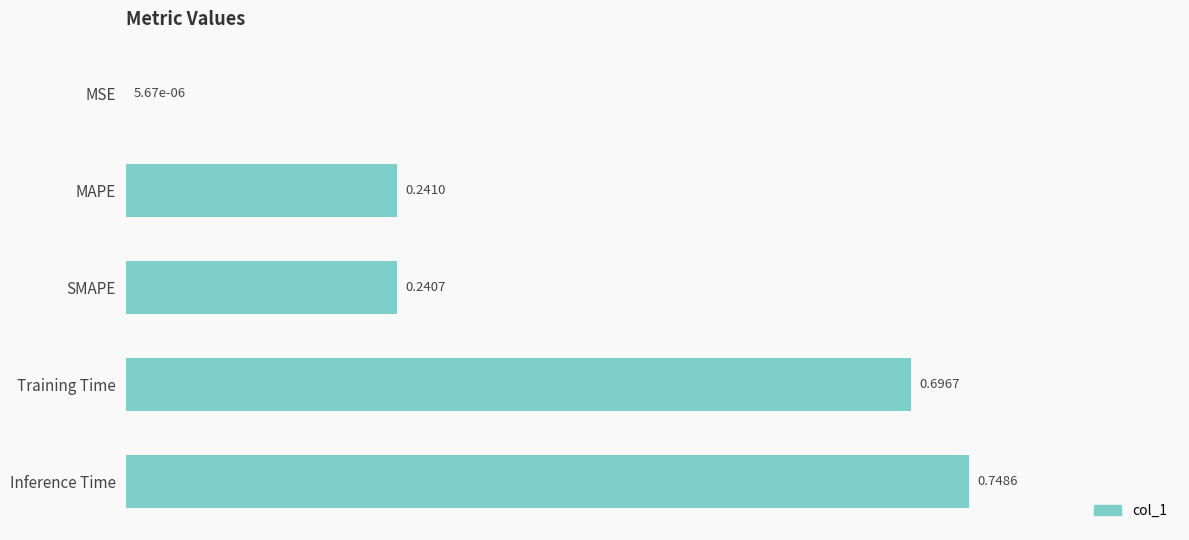

At which label is the value closest to 0?

MSE